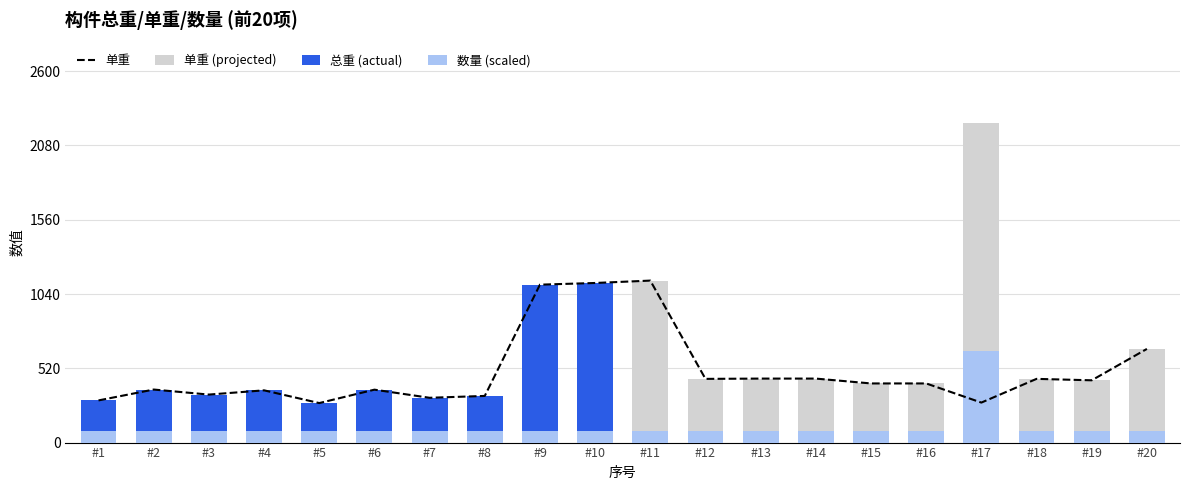

True or false: 总重 has a value of 436.0 at #19.

True